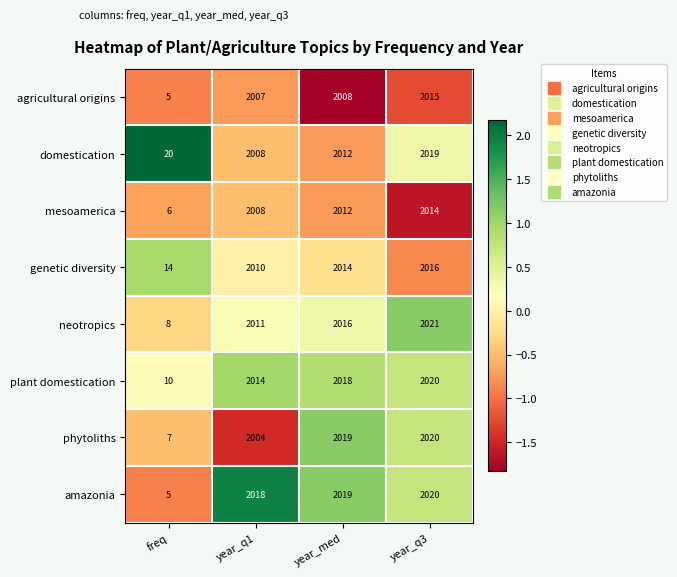

Rank the categories by domestication value from lowest to highest.

freq, year_q1, year_med, year_q3